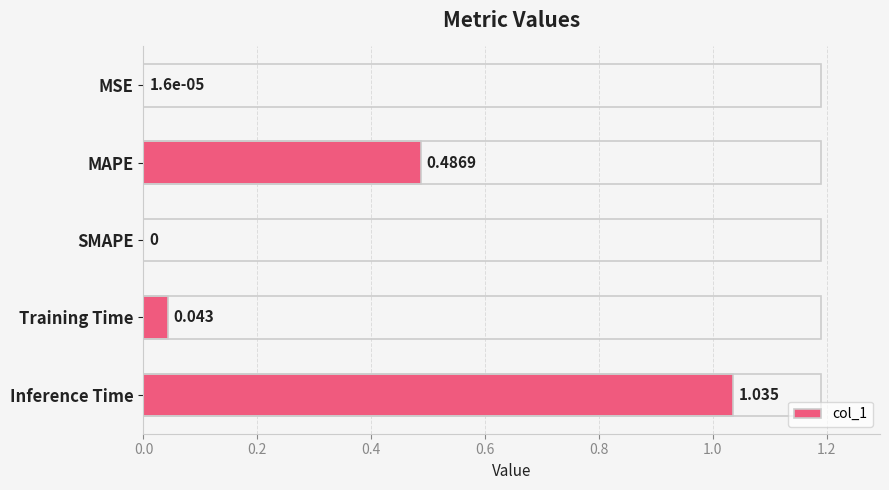

Count the number of categories in the chart.

5